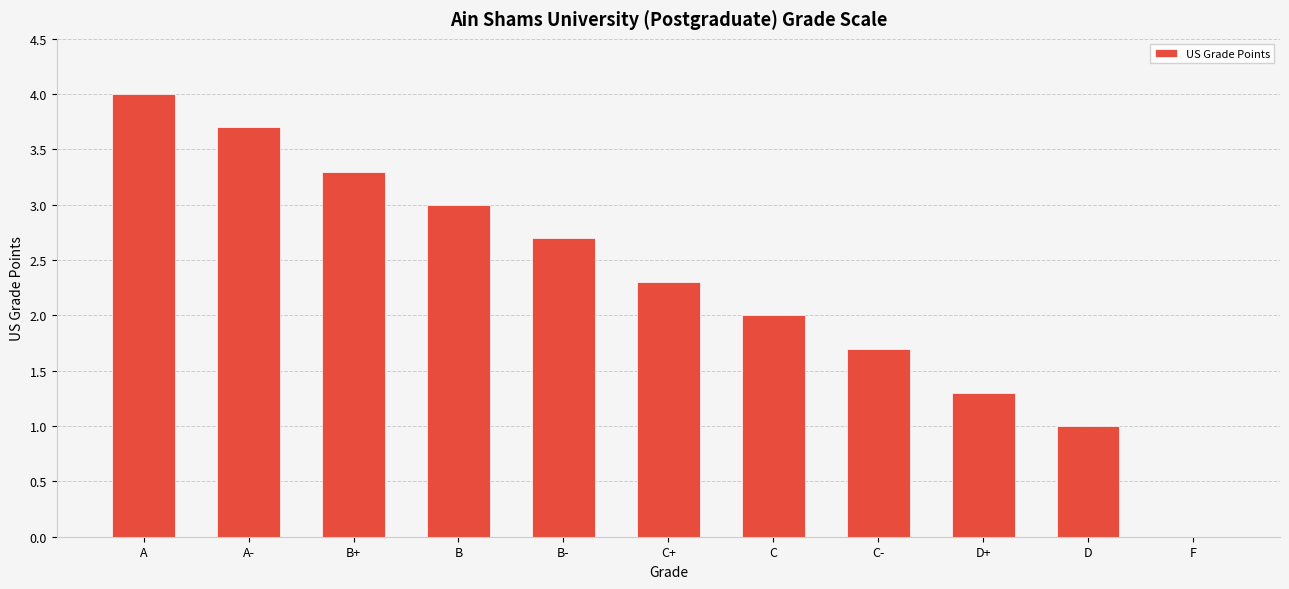

What is the sum of the values at C+ and D?

3.3